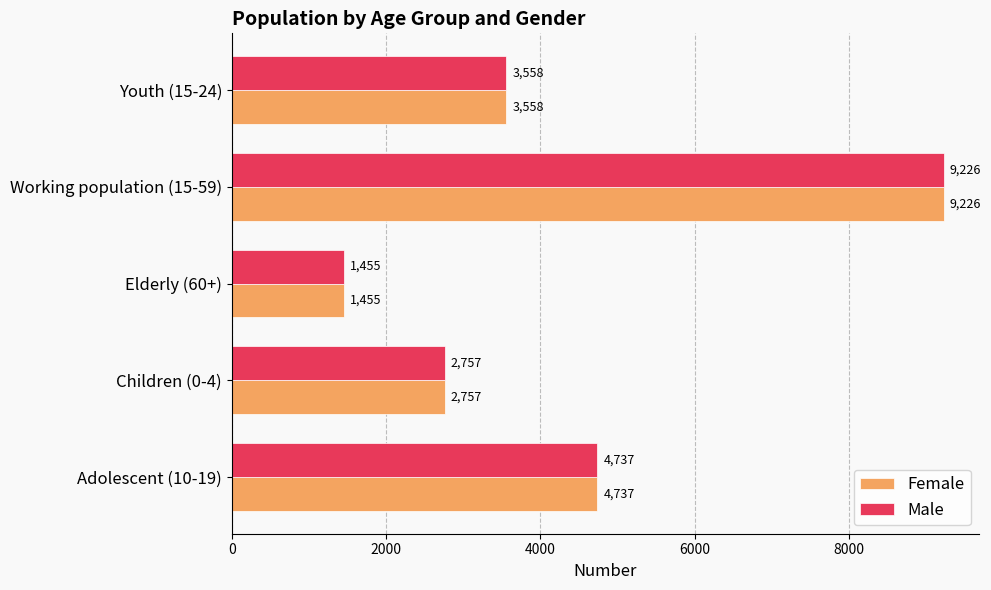

What is the sum of all Female values?

21733